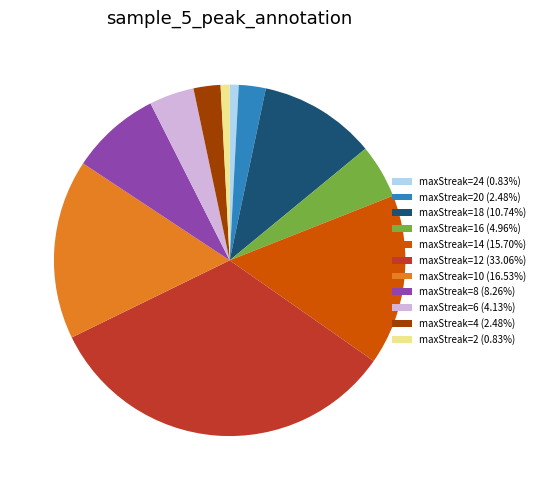

Approximately how many times larger is the value at maxStreak=24 (0.83%) compared to maxStreak=4 (2.48%)?

0.3